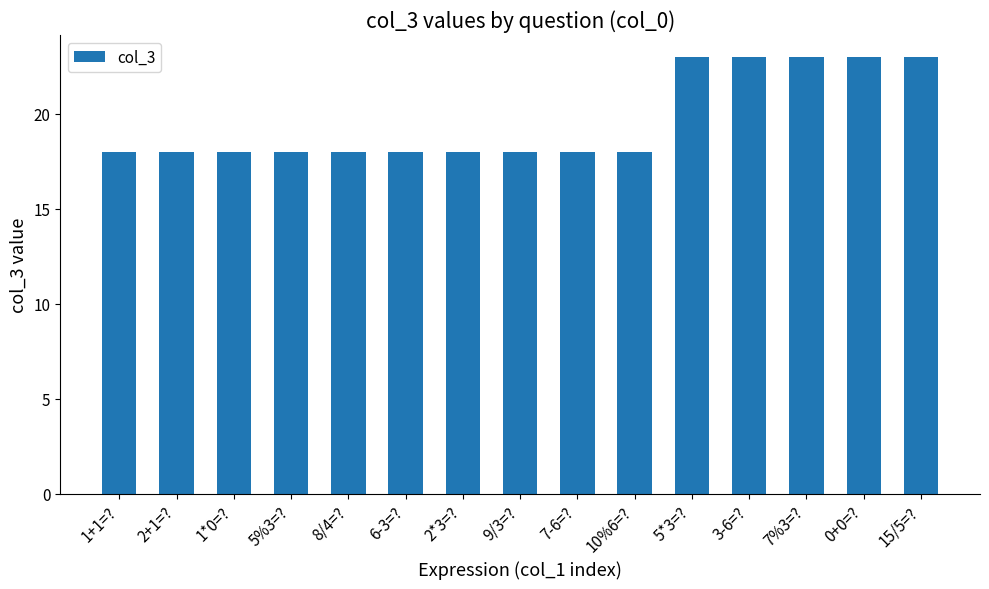

Reading left to right, transcribe all the data shown in this chart.

18	18	18	18	18	18	18	18	18	18	23	23	23	23	23